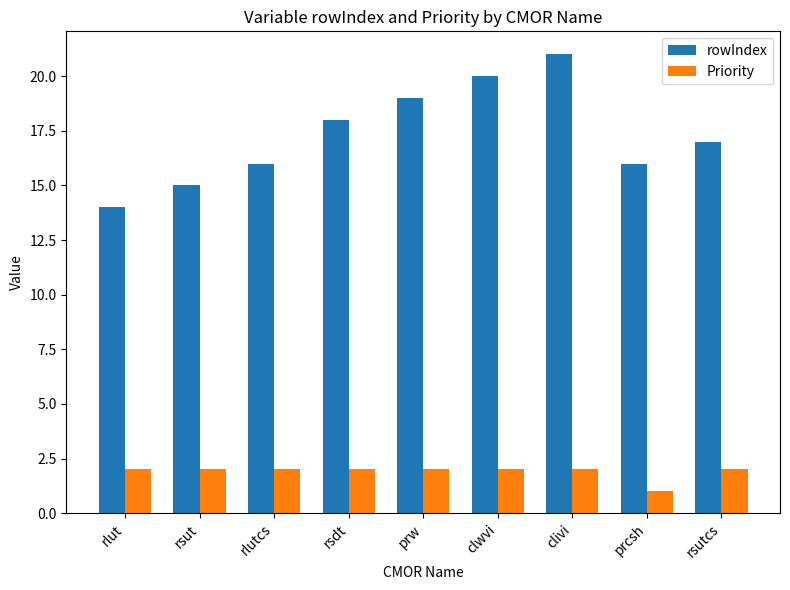

Rank the series by their average value, from lowest to highest.

Priority, rowIndex